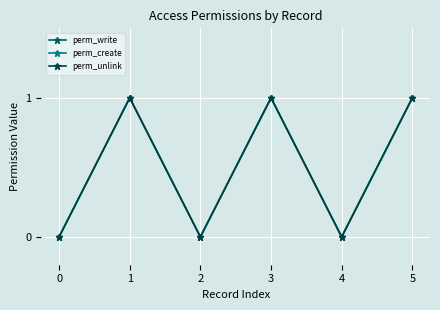

Does the chart have visible grid lines?

Yes